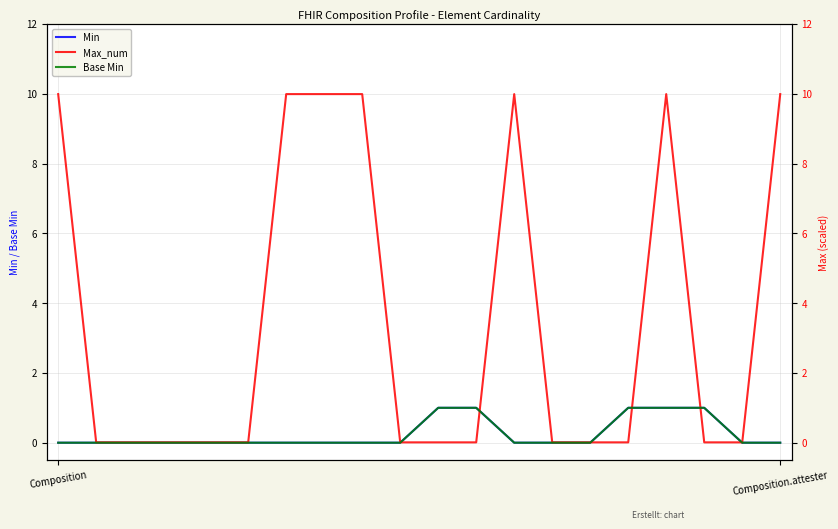

Between which two adjacent categories do Base Min and Max_num first intersect?

9 and 10